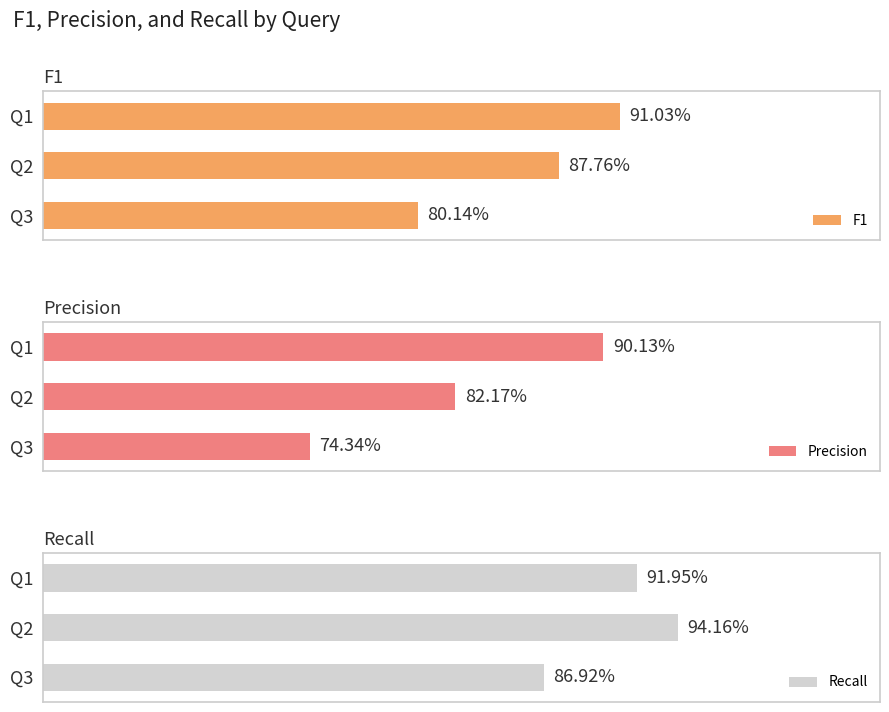

How many distinct data groups are displayed?

3